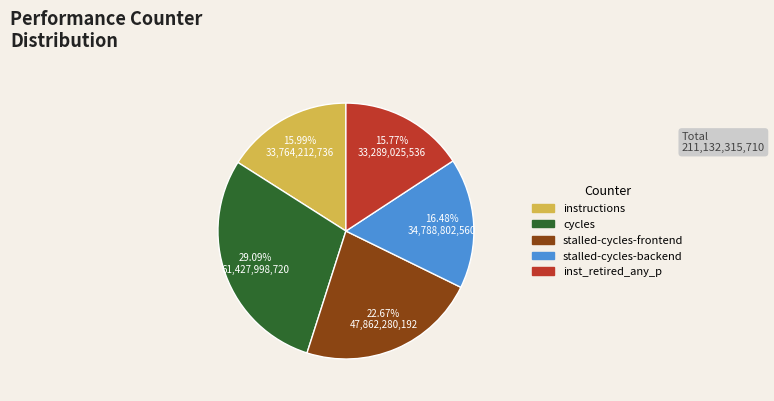

What is the ratio of the value at cycles to the value at stalled-cycles-backend?

1.8